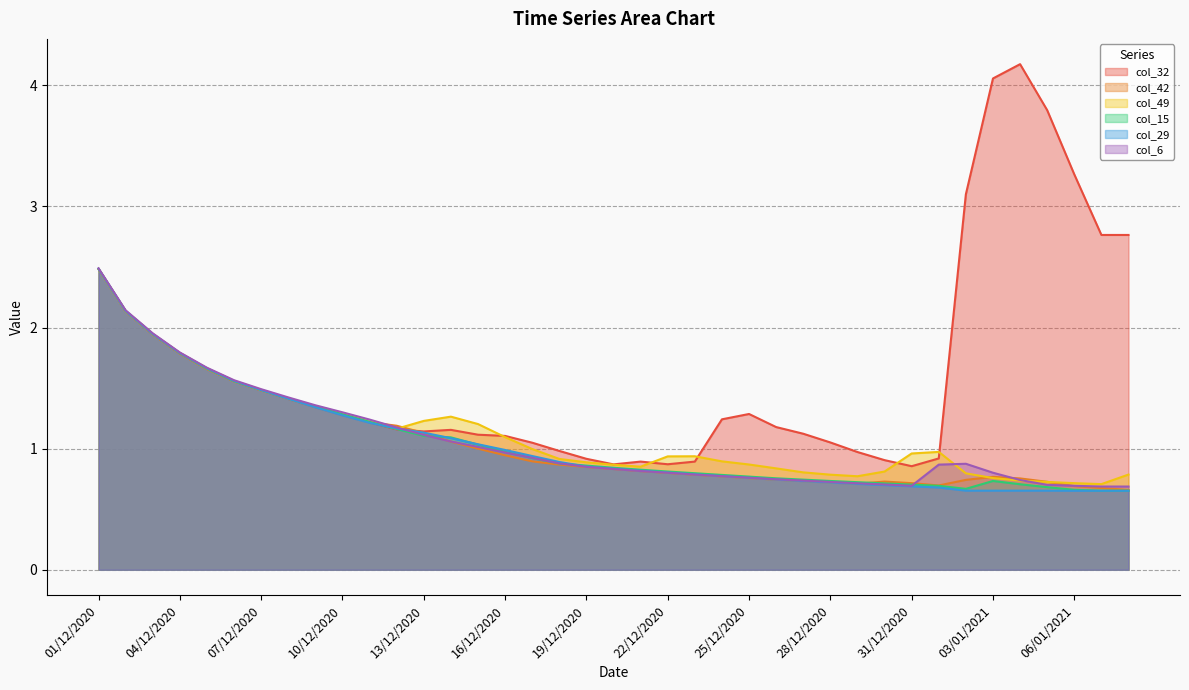

Where is col_15 nearest to the value 1?

16/12/2020